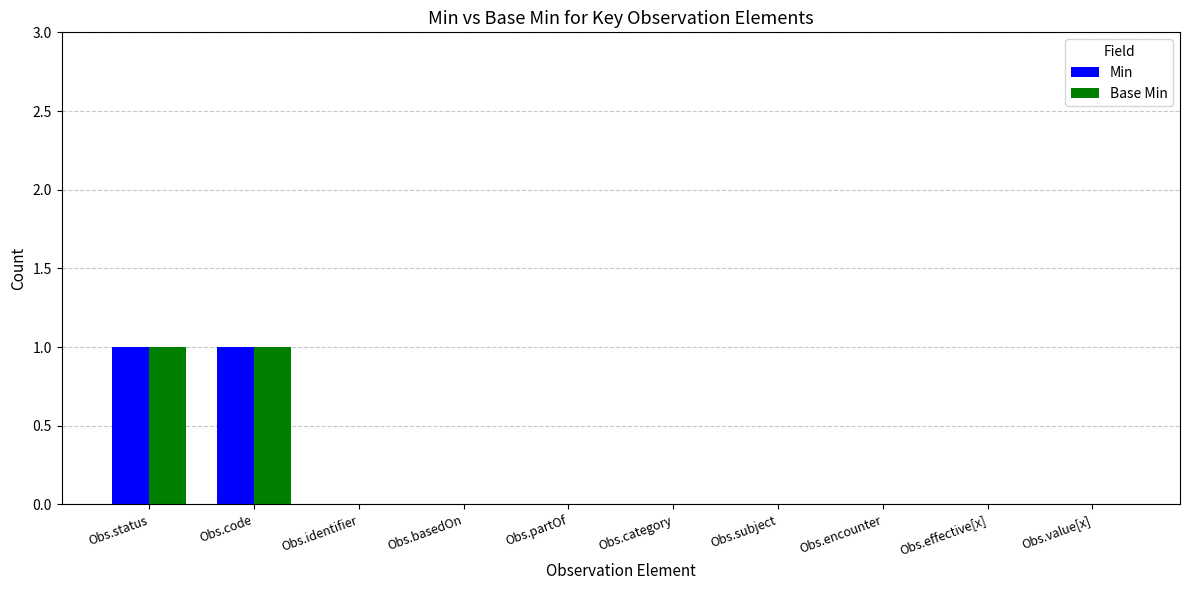

What is the sum of the Min values at Obs.value[x] and Obs.status?

1